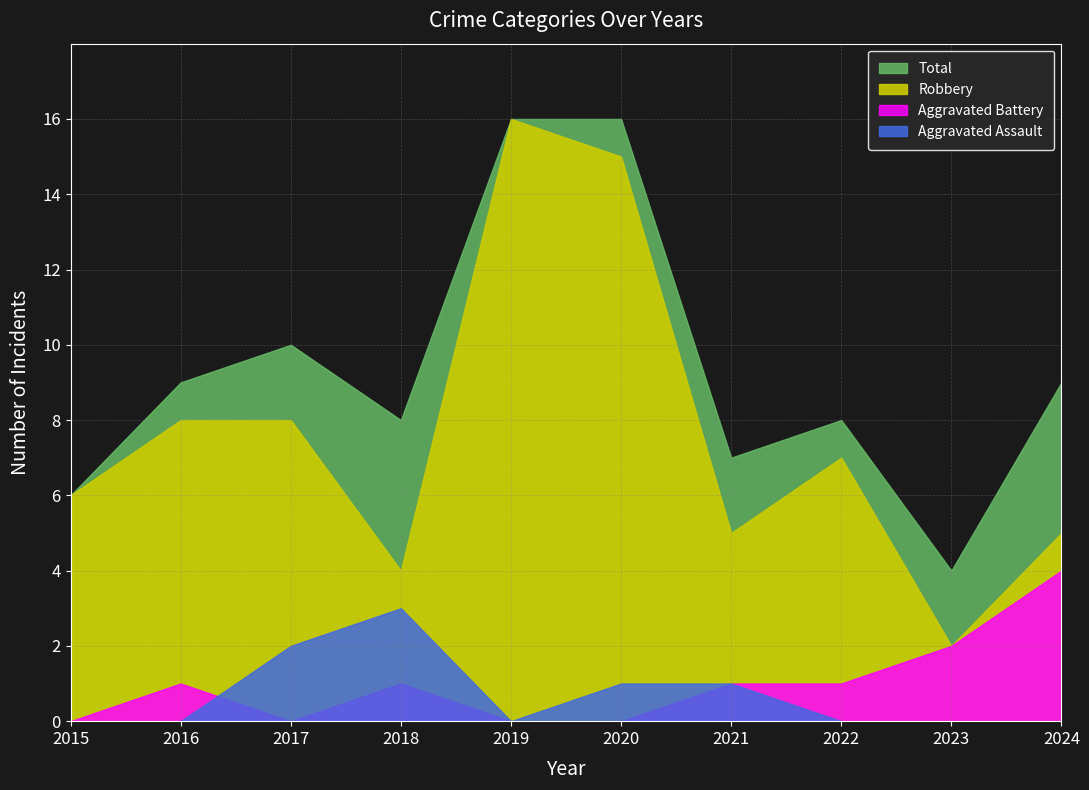

What is the value of the Robbery point at the 4th from the left?

4